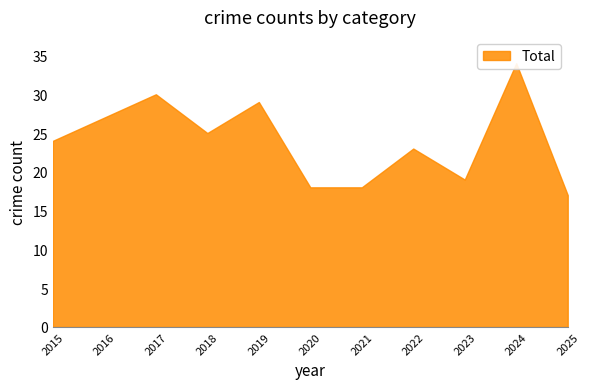

At how many categories does at least one series exceed 9?

11